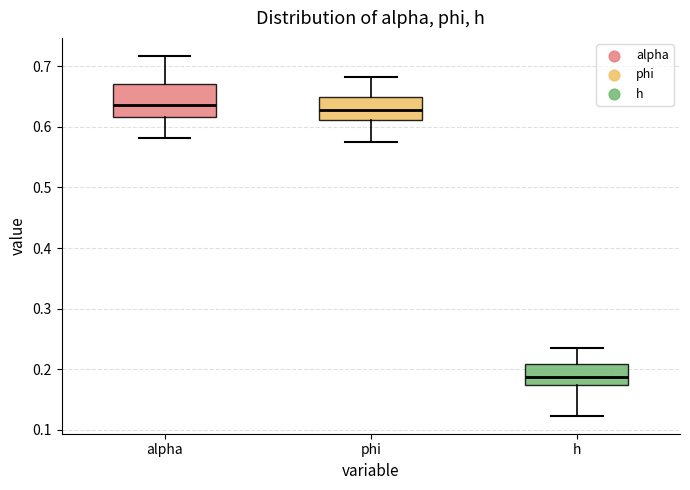

Reading left to right, read every box against the y-axis: the position of its median line, the range the box covers, and the ends of its whiskers. The values are not printed on the chart, so give them approximately, as read against the axis.

alpha: median 0.64, box 0.62 to 0.67, whiskers 0.58 to 0.72
phi: median 0.63, box 0.61 to 0.65, whiskers 0.58 to 0.68
h: median 0.19, box 0.17 to 0.21, whiskers 0.12 to 0.23